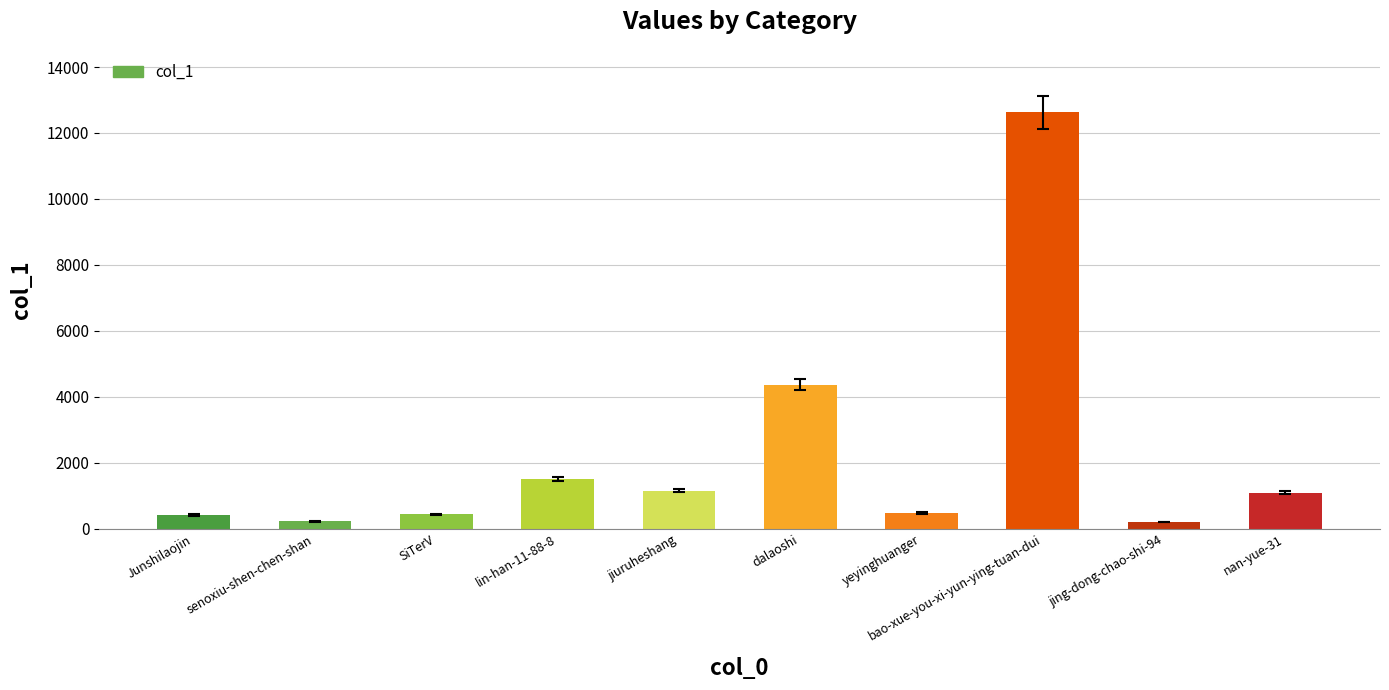

Is it true that the value at nan-yue-31 is 1088?

True